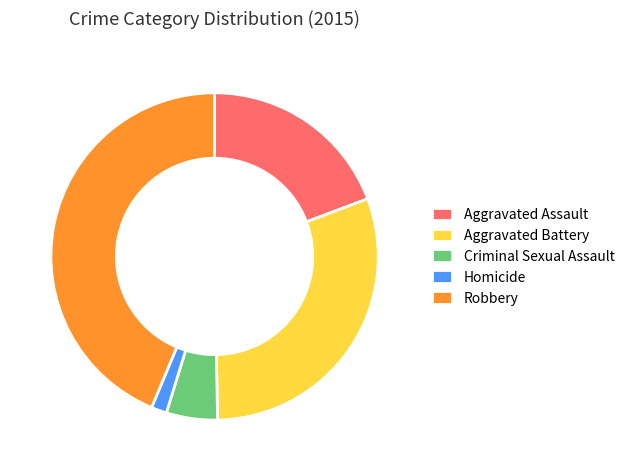

Combined, do Homicide and Aggravated Assault account for over 50%?

No